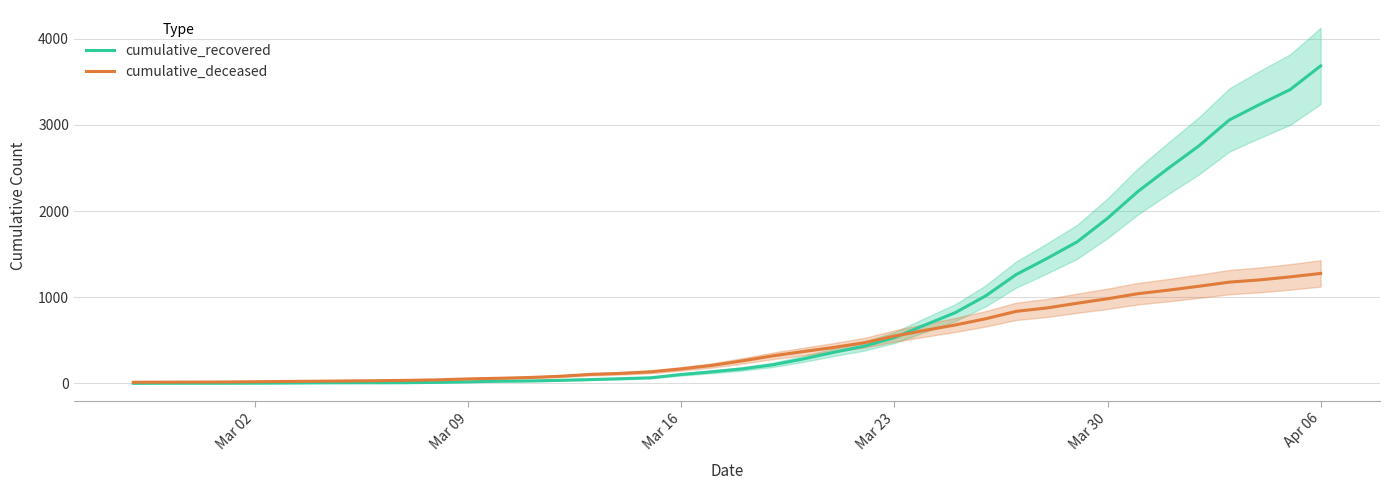

What is the maximum value for cumulative_recovered?

3686